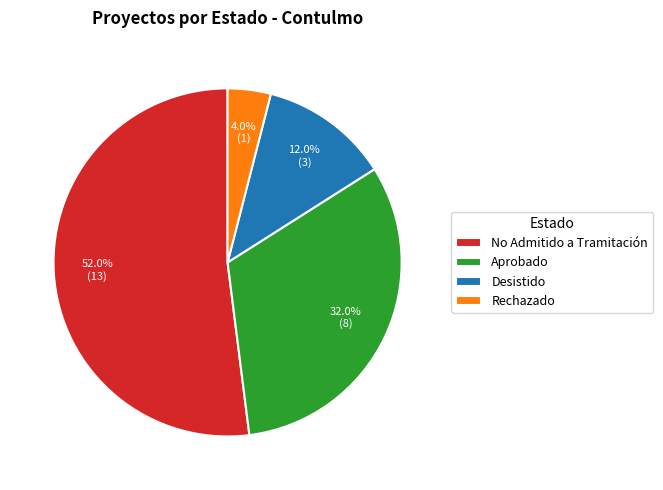

To the nearest percent, what is the difference between the No Admitido a Tramitación and Rechazado slice percentages?

48%